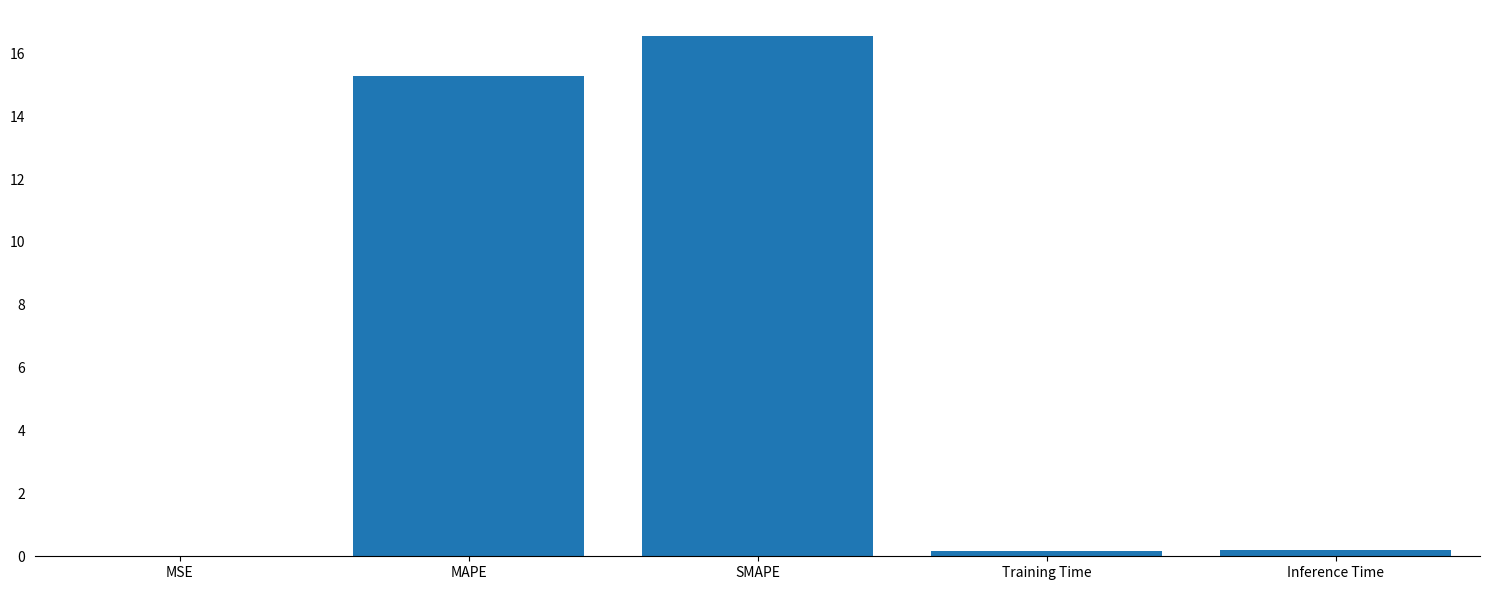

How many categories are shown in the chart?

5